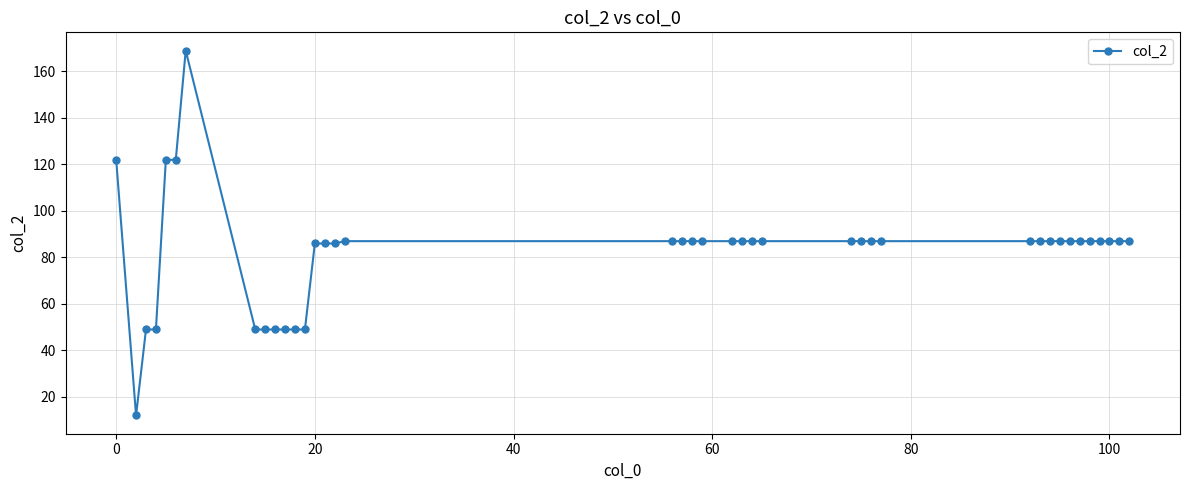

True or false: the data has more than 0 interior local peaks.

True